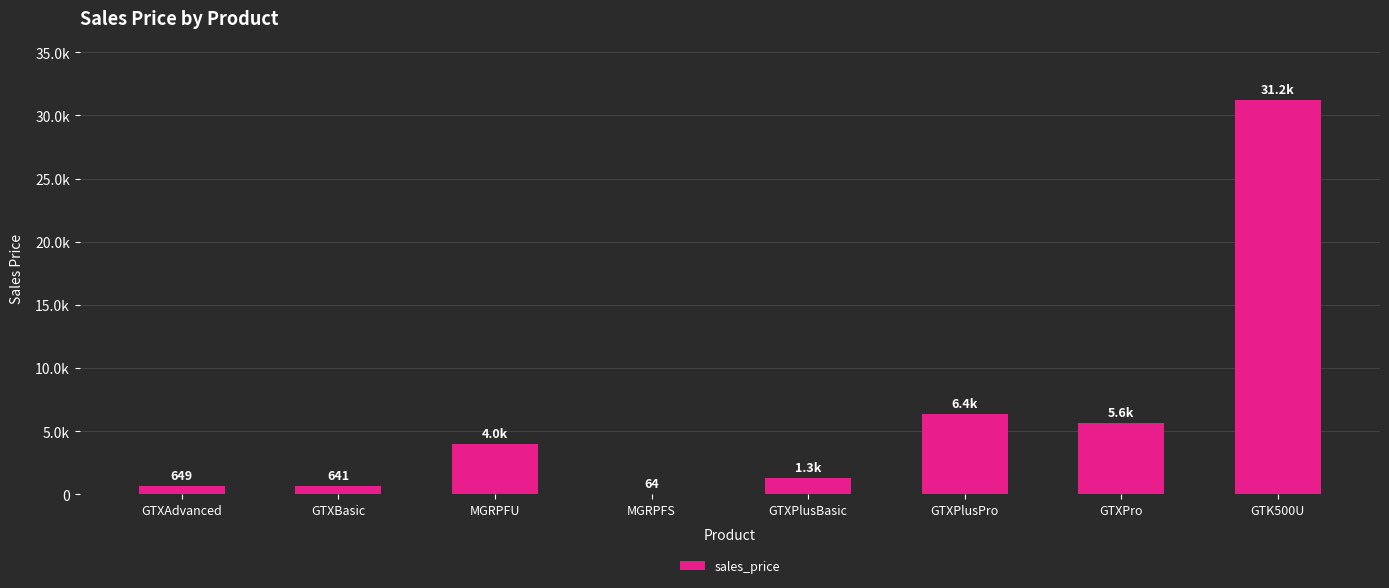

What is the greatest value displayed?

31229